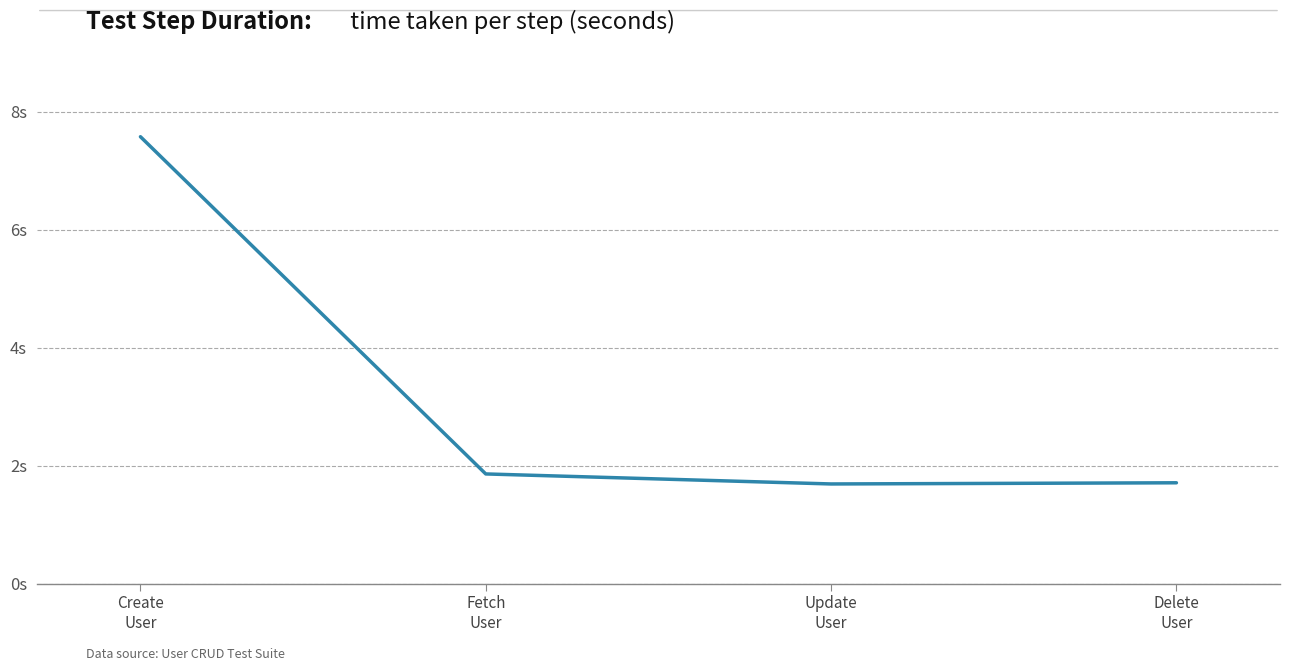

What is the minimum value shown in the chart?

1.7